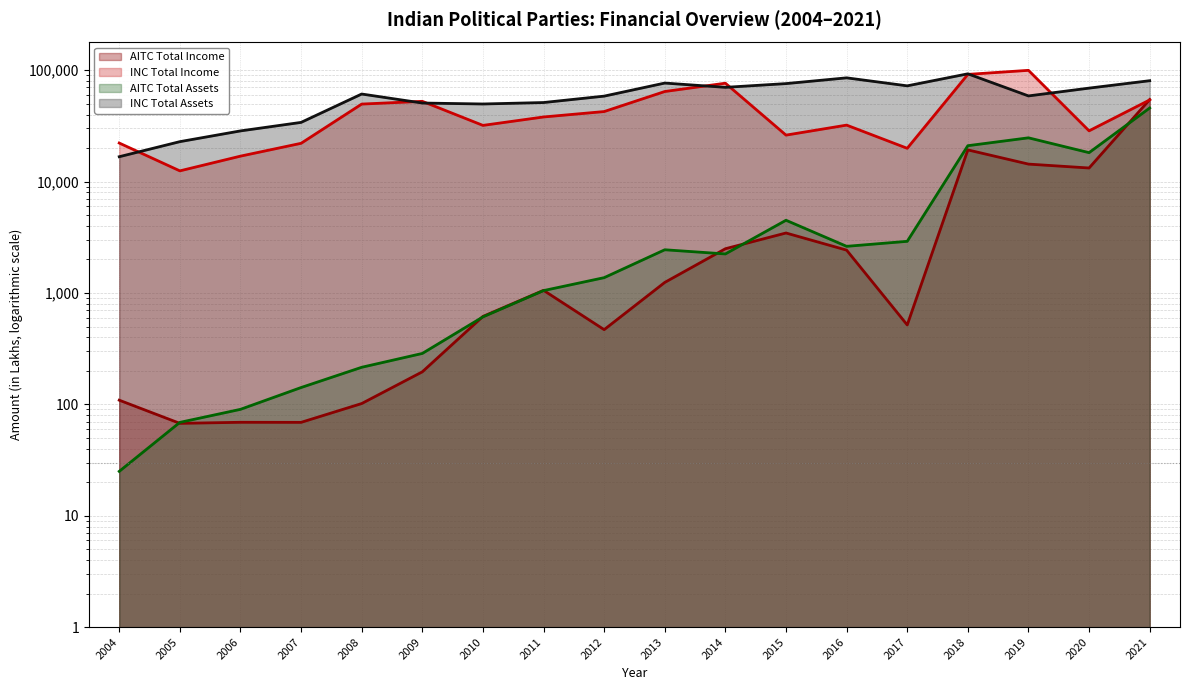

At which label does AITC Total Assets first exceed 2242?

2013